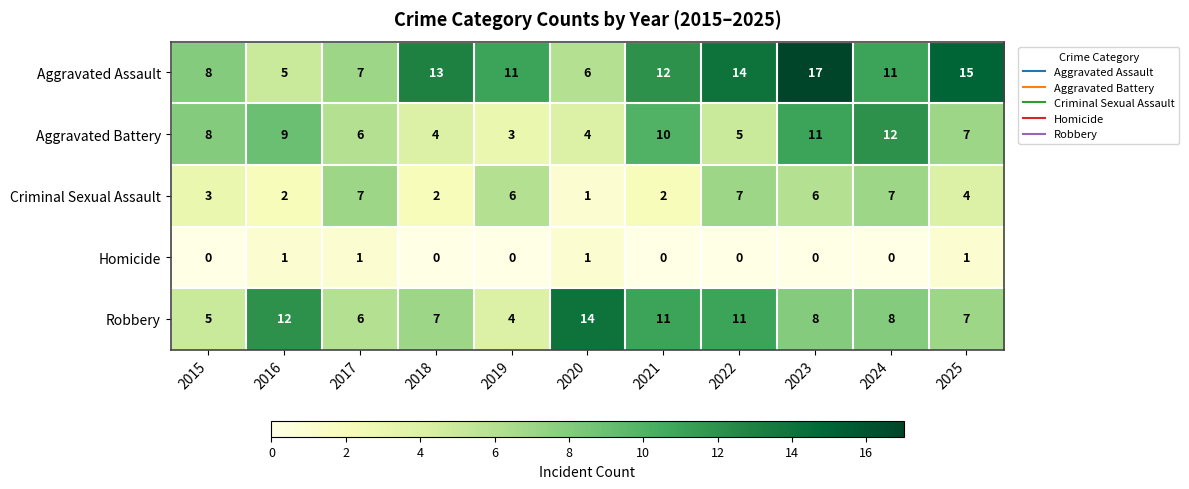

Where does the Robbery series first go above 8?

2016